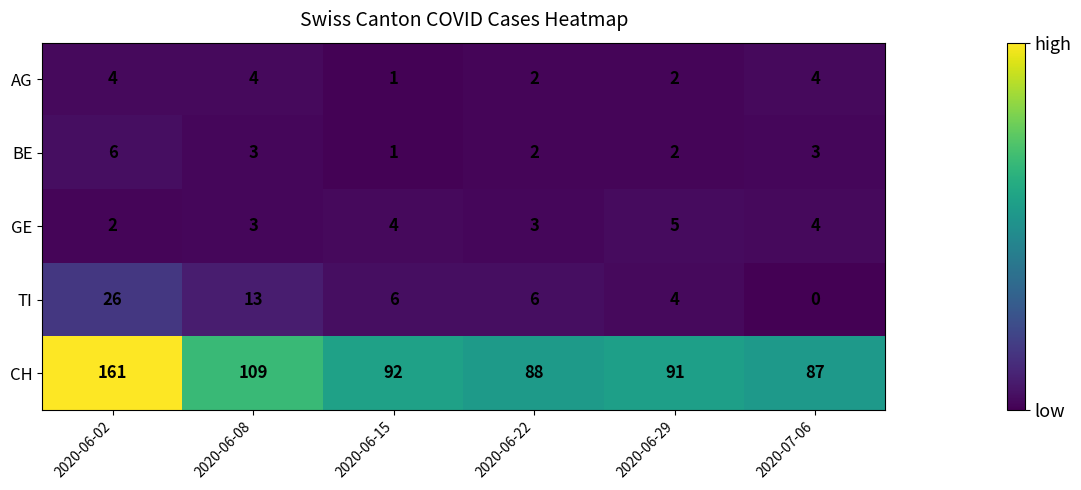

Which category has the lowest value in the AG series?

2020-06-15